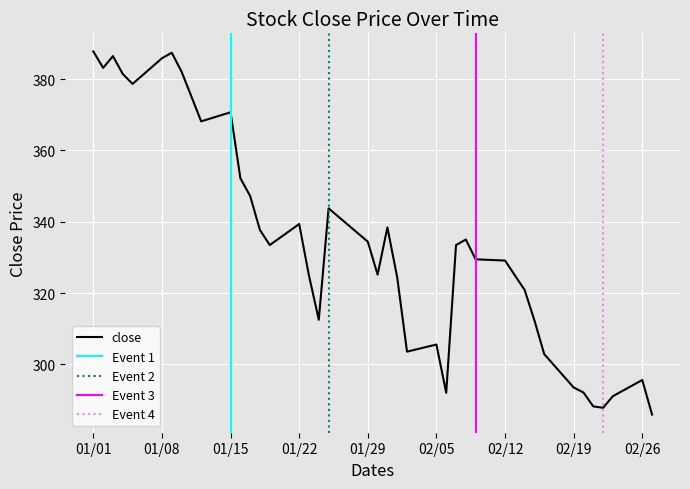

How many points are higher than both their immediate neighbors (excluding endpoints)?

9